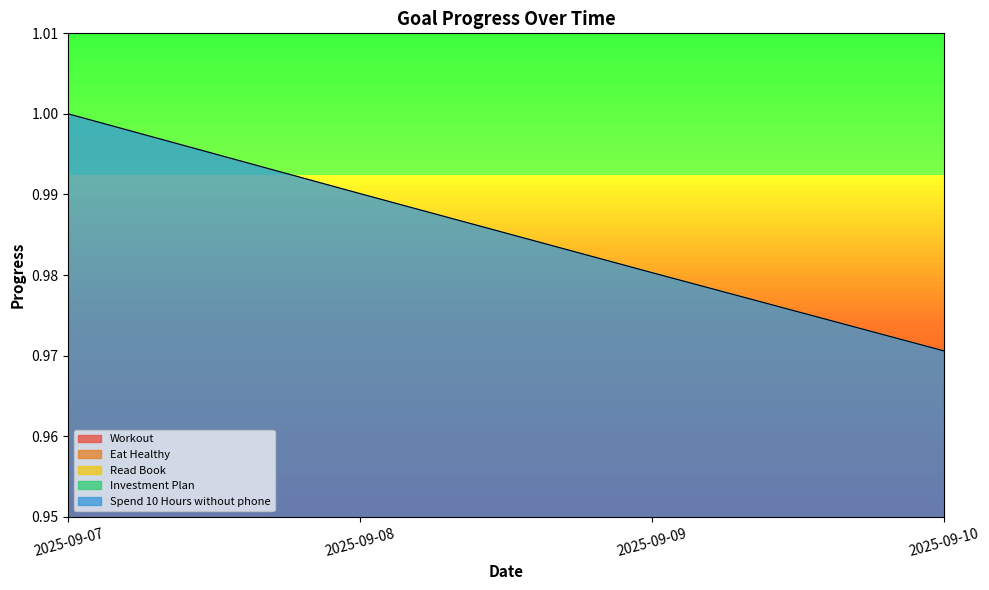

What is the value of the Investment Plan point at the 2nd from the left?

0.8